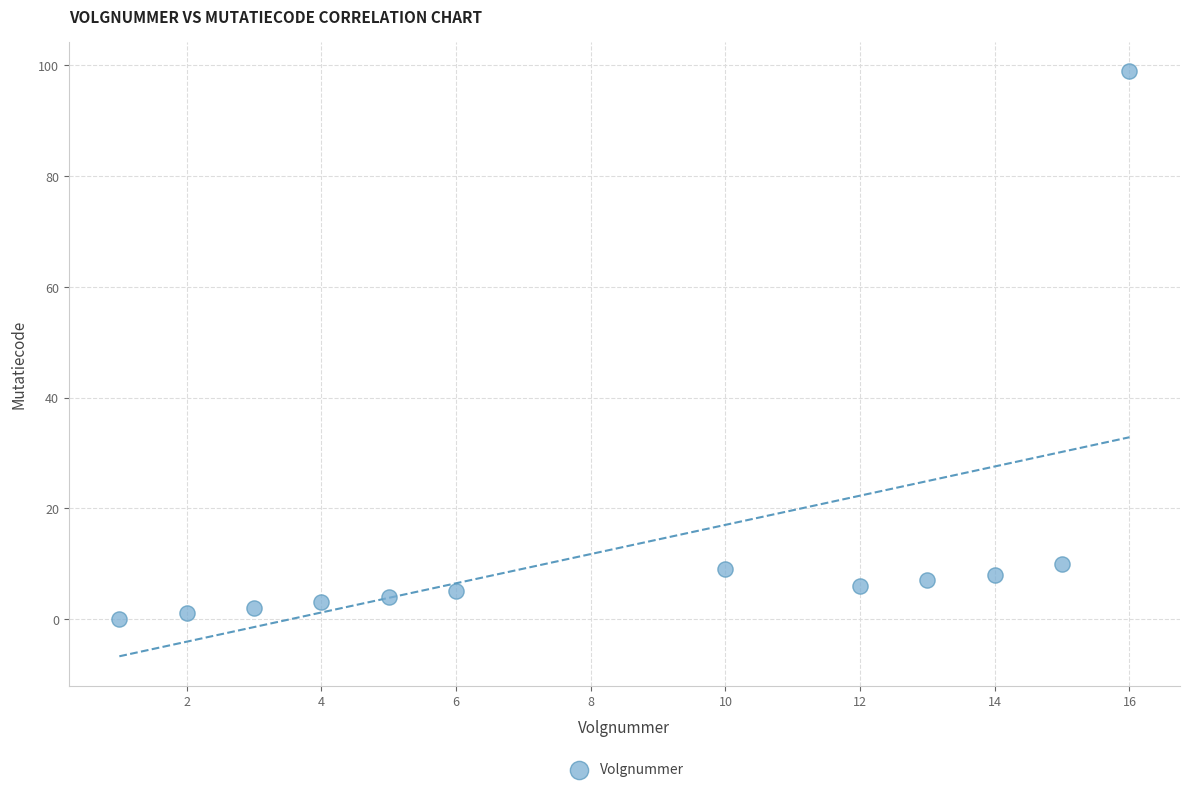

What is the average X value?

8